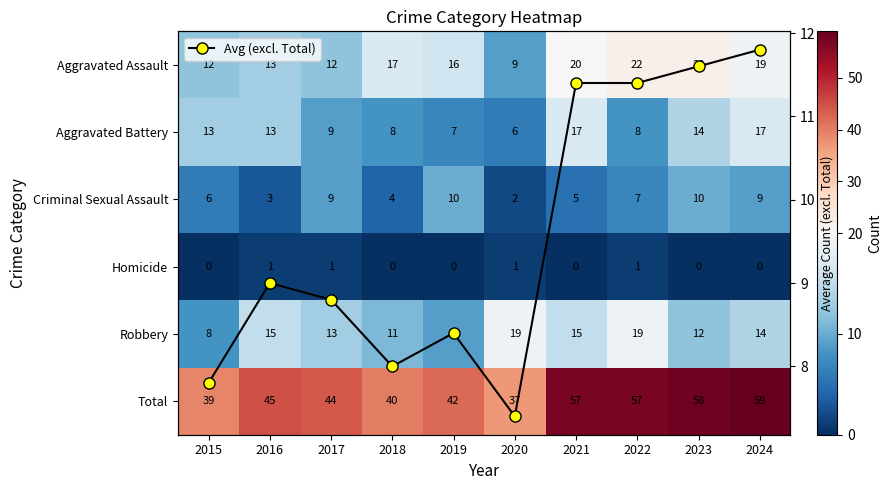

At which category is the sum across all series the highest?

2024